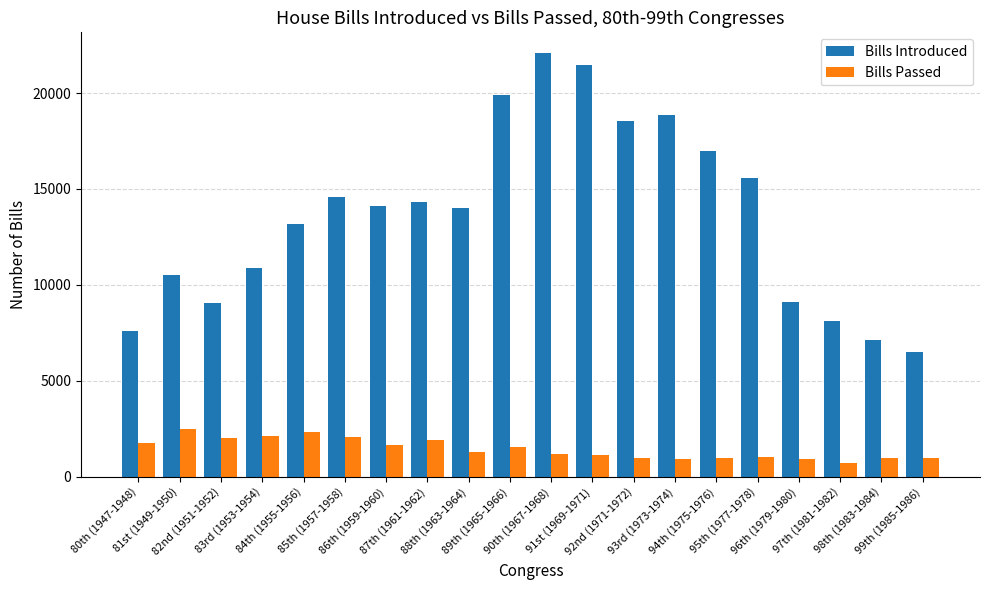

What is the label of the 1st bar from the right?

99th (1985-1986)